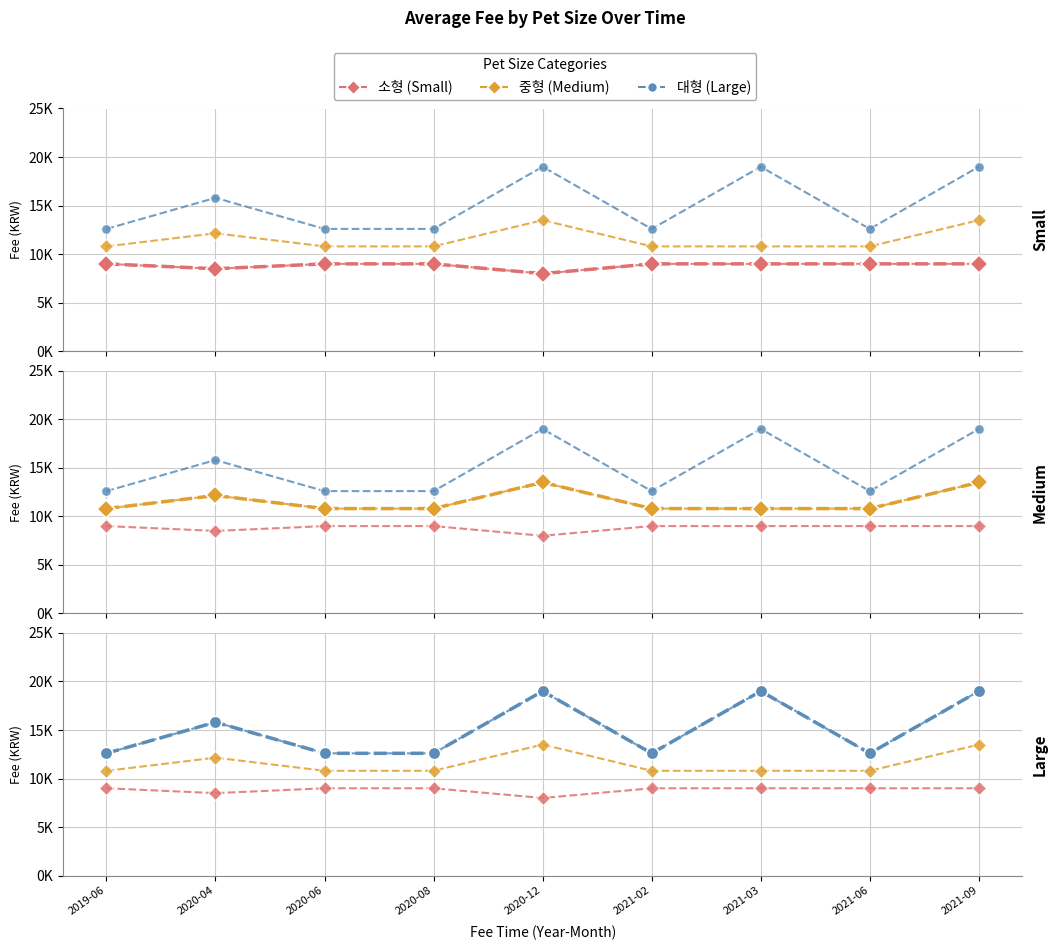

What is the total value across all series at 2021-03?

38800